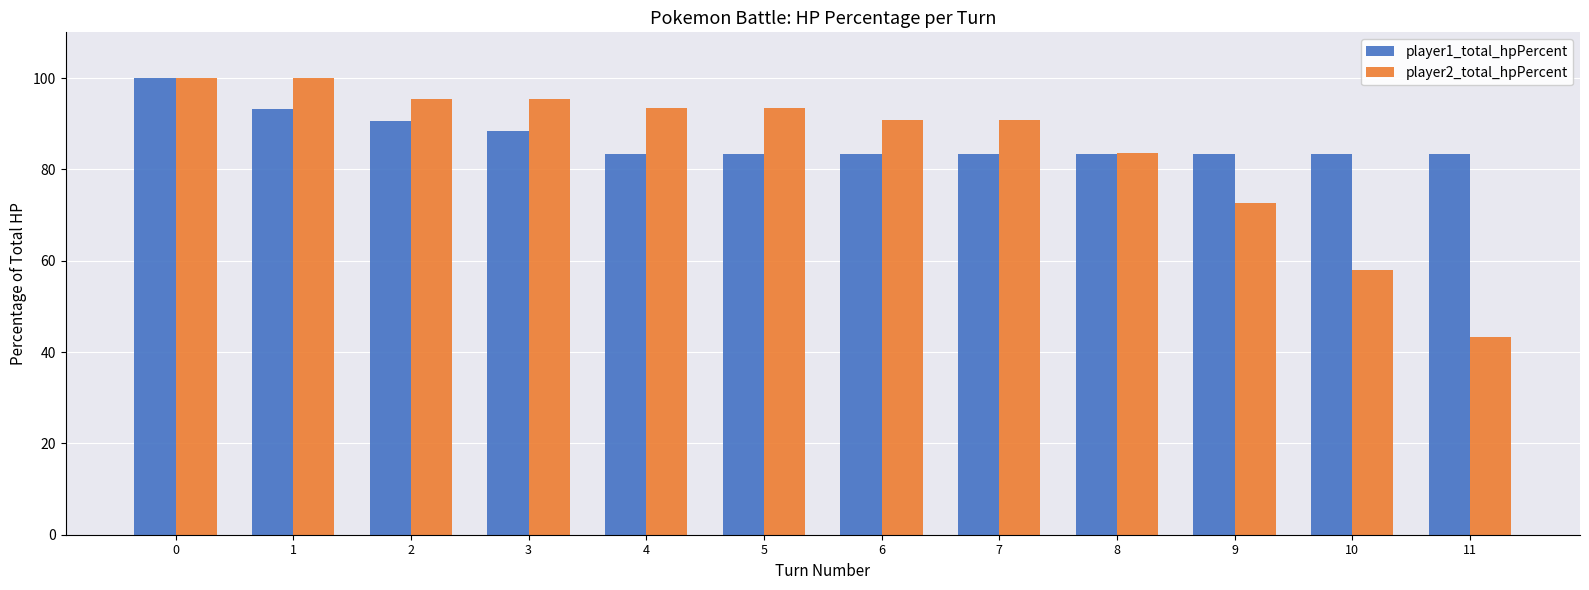

Reading left to right, what are all the values shown in this chart?

player1_total_hpPercent: 0=100.0	1=93.2	2=90.5	3=88.5	4=83.3	5=83.3	6=83.3	7=83.3	8=83.3	9=83.3	10=83.3	11=83.3
player2_total_hpPercent: 0=100.0	1=100.0	2=95.5	3=95.5	4=93.3	5=93.3	6=90.8	7=90.8	8=83.5	9=72.7	10=58.0	11=43.3